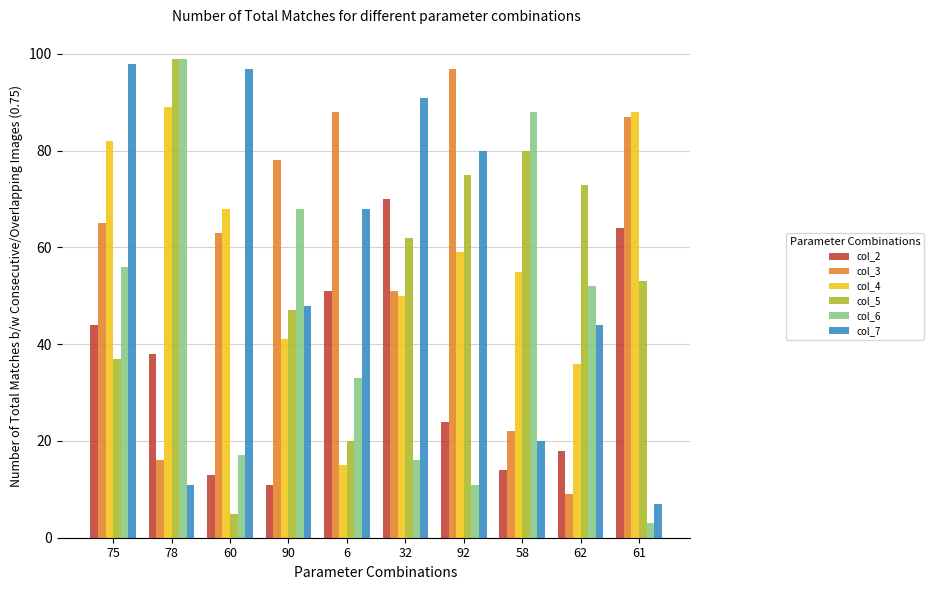

Where does the col_4 series first go above 59?

75